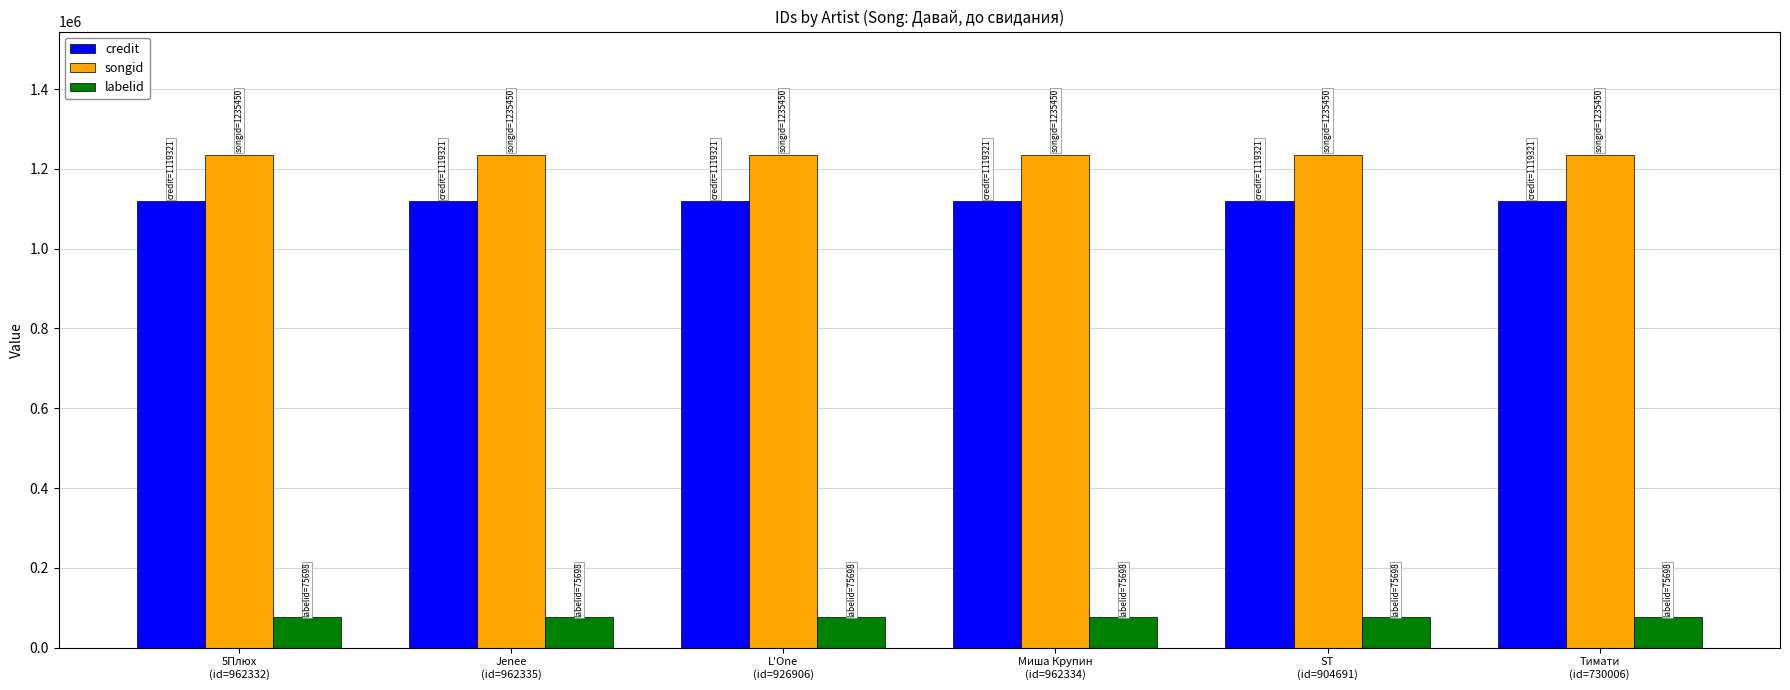

True or false: songid has a value of 1235450 at Миша Крупин
(id=962334).

True